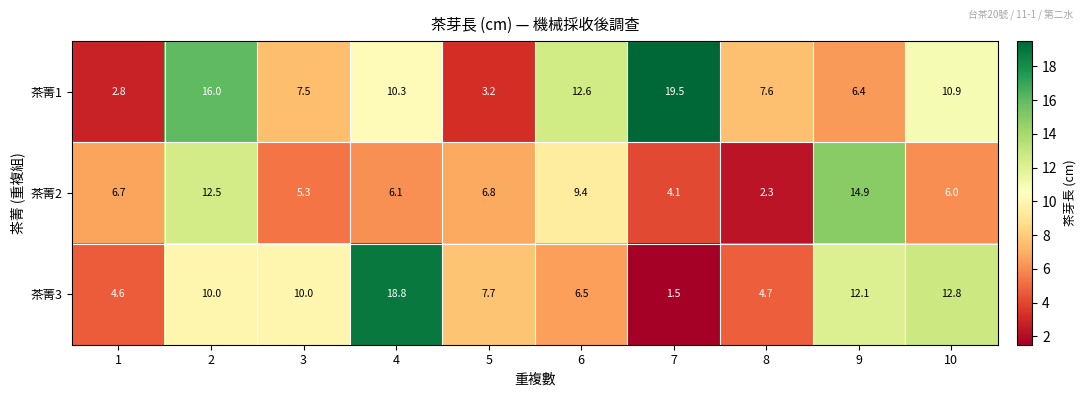

Which series has the widest spread of values?

茶菁3